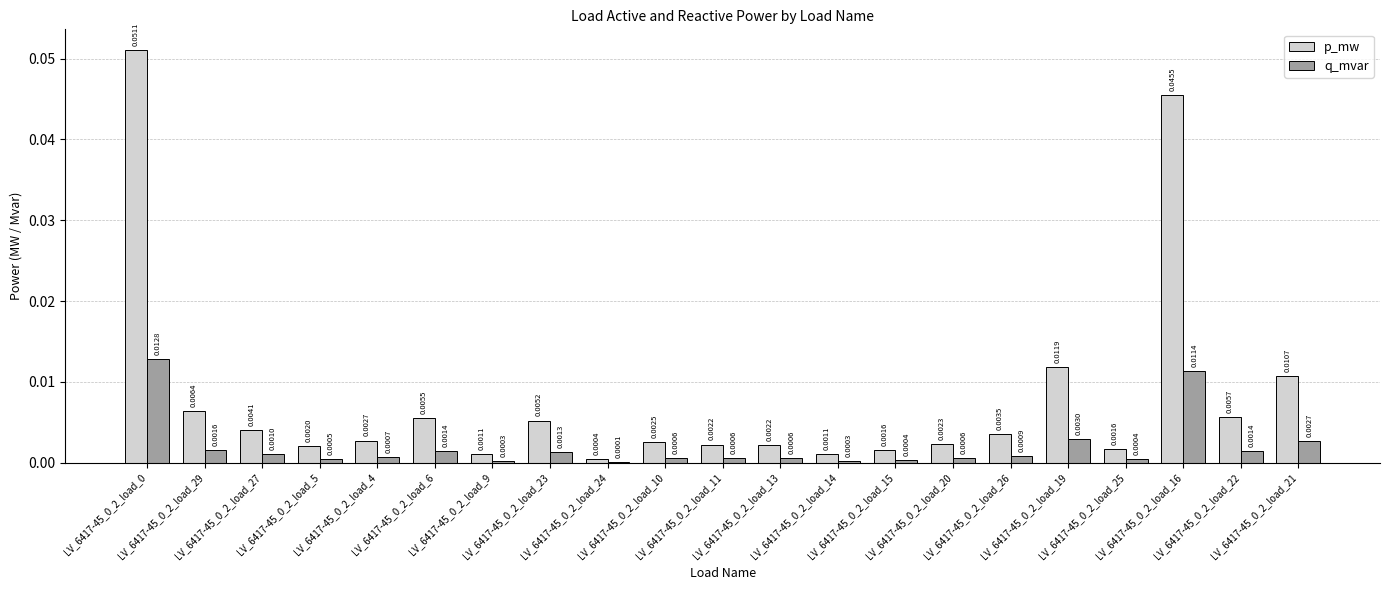

True or false: q_mvar has a value of 0.0 at LV_6417-45_0_2_load_16.

False